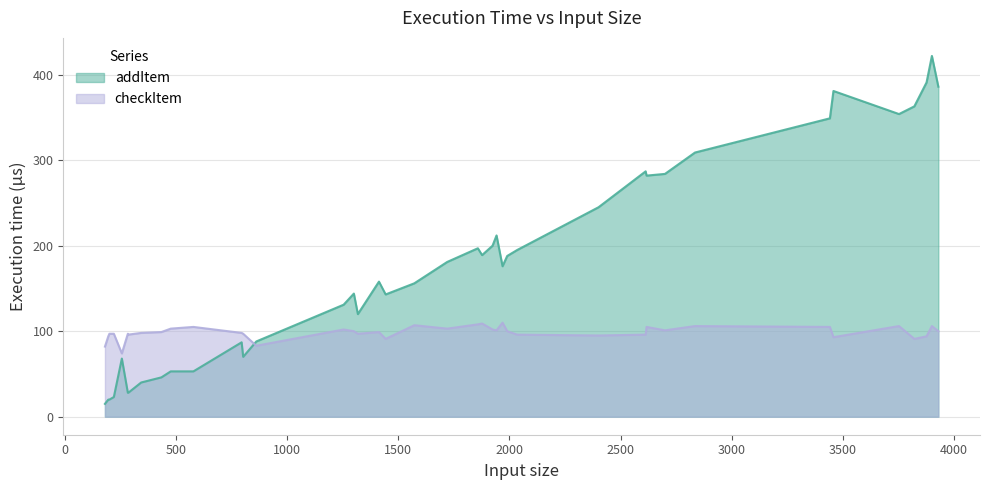

In addItem, how many points are higher than both neighbors (excluding endpoints)?

9